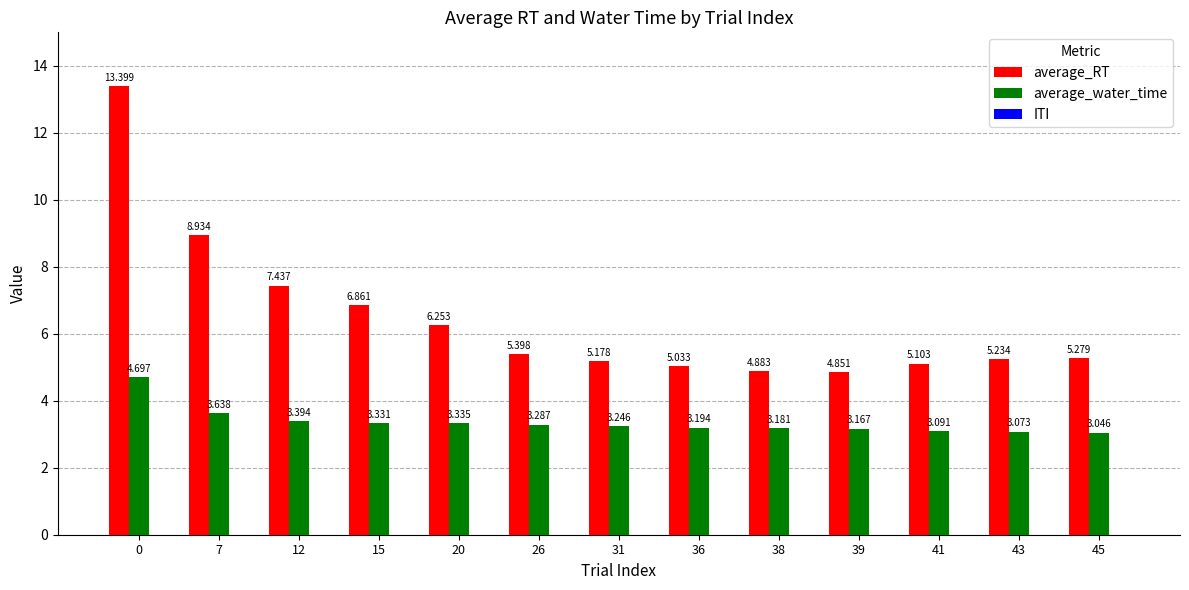

Is the value of average_RT at 12 greater than the value of average_water_time at 0?

Yes